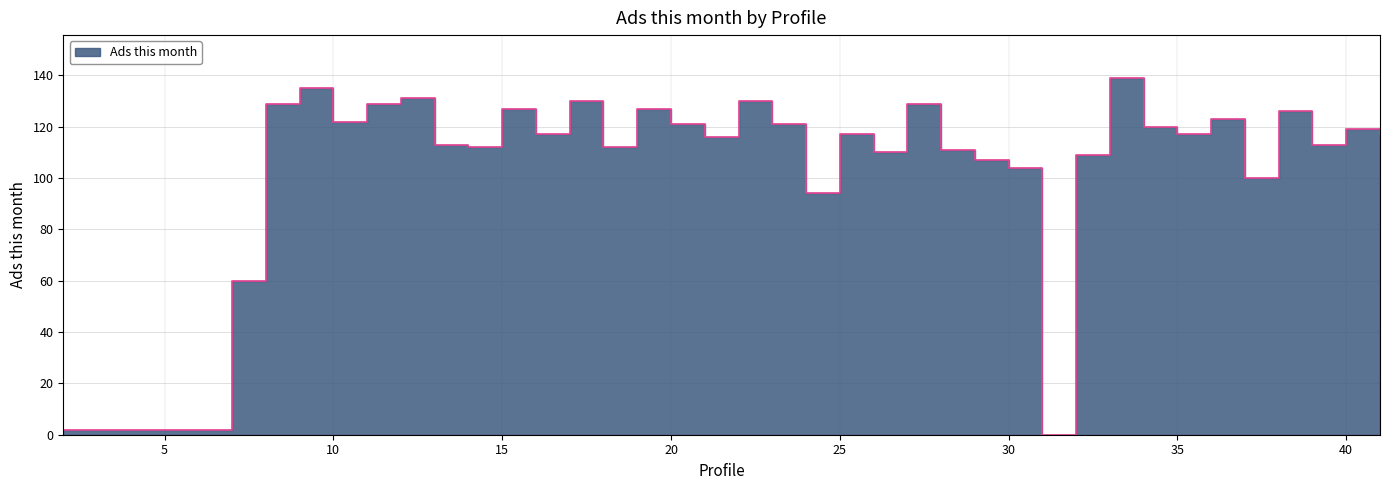

How many values are above zero?

39